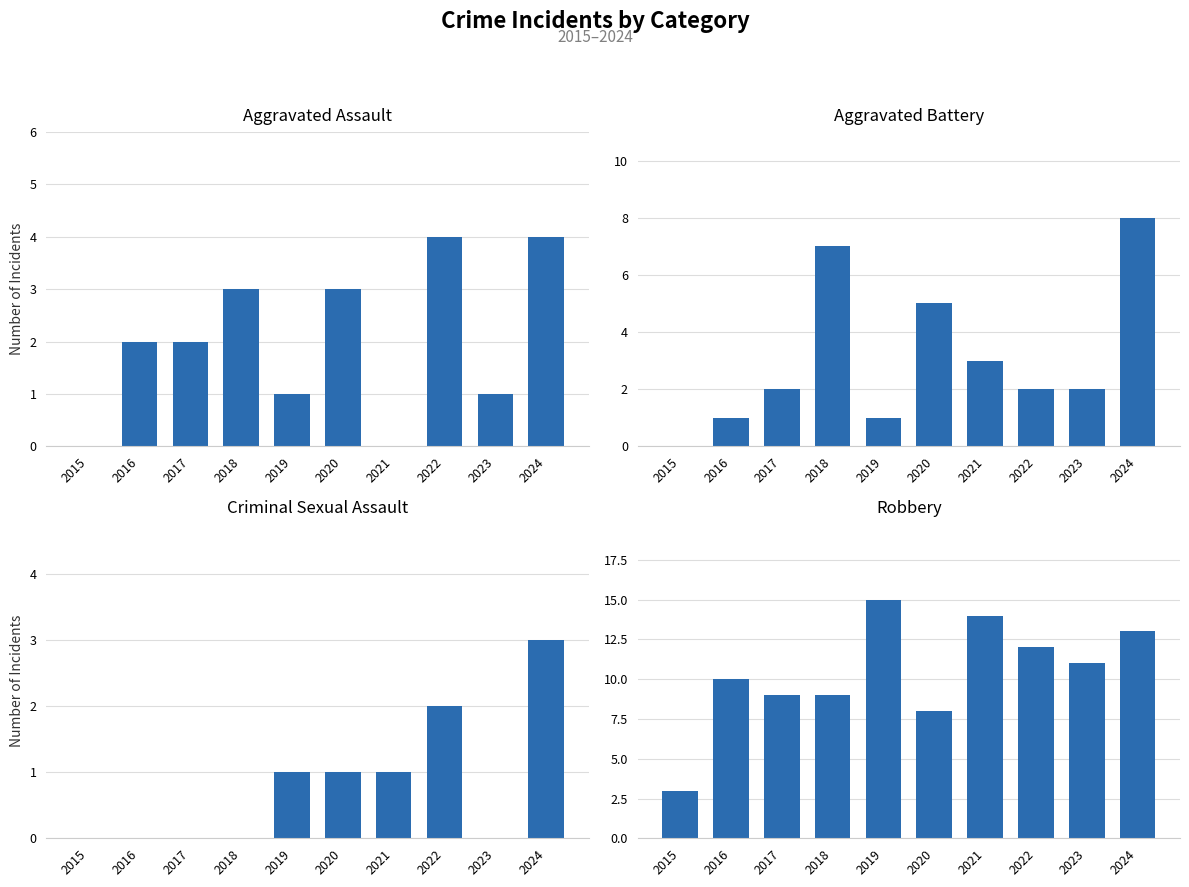

The Robbery series shows 13 at 2024. True or false?

True